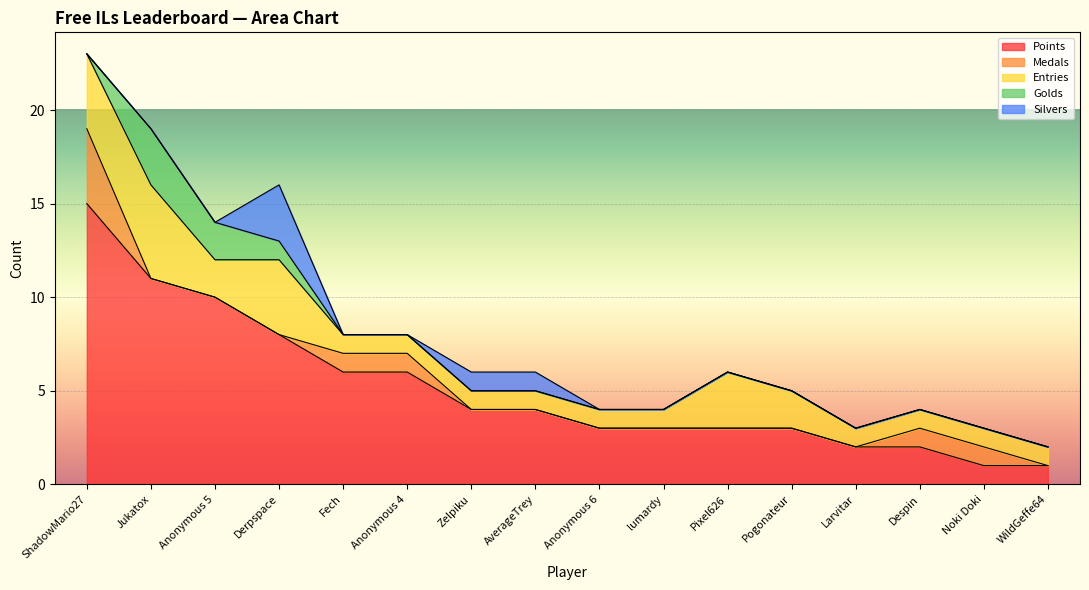

What is the sum of the Points values at Jukatox and Anonymous 4?

17